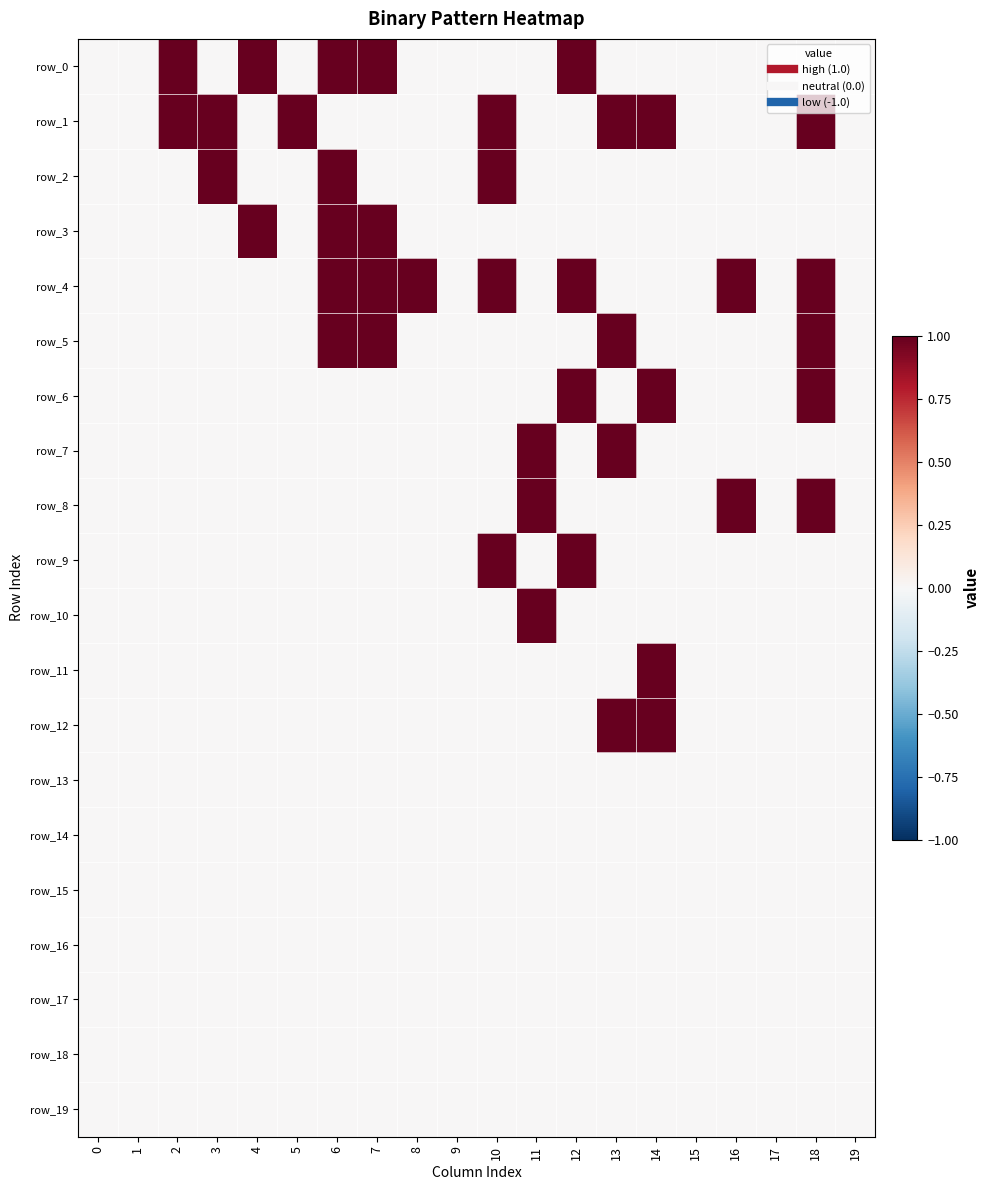

Reading left to right, what are all the values shown in this chart?

row_0: 0=0	1=0	2=1	3=0	4=1	5=0	6=1	7=1	8=0	9=0	10=0	11=0	12=1	13=0	14=0	15=0	16=0	17=0	18=0	19=0
row_1: 0=0	1=0	2=1	3=1	4=0	5=1	6=0	7=0	8=0	9=0	10=1	11=0	12=0	13=1	14=1	15=0	16=0	17=0	18=1	19=0
row_2: 0=0	1=0	2=0	3=1	4=0	5=0	6=1	7=0	8=0	9=0	10=1	11=0	12=0	13=0	14=0	15=0	16=0	17=0	18=0	19=0
row_3: 0=0	1=0	2=0	3=0	4=1	5=0	6=1	7=1	8=0	9=0	10=0	11=0	12=0	13=0	14=0	15=0	16=0	17=0	18=0	19=0
row_4: 0=0	1=0	2=0	3=0	4=0	5=0	6=1	7=1	8=1	9=0	10=1	11=0	12=1	13=0	14=0	15=0	16=1	17=0	18=1	19=0
row_5: 0=0	1=0	2=0	3=0	4=0	5=0	6=1	7=1	8=0	9=0	10=0	11=0	12=0	13=1	14=0	15=0	16=0	17=0	18=1	19=0
row_6: 0=0	1=0	2=0	3=0	4=0	5=0	6=0	7=0	8=0	9=0	10=0	11=0	12=1	13=0	14=1	15=0	16=0	17=0	18=1	19=0
row_7: 0=0	1=0	2=0	3=0	4=0	5=0	6=0	7=0	8=0	9=0	10=0	11=1	12=0	13=1	14=0	15=0	16=0	17=0	18=0	19=0
row_8: 0=0	1=0	2=0	3=0	4=0	5=0	6=0	7=0	8=0	9=0	10=0	11=1	12=0	13=0	14=0	15=0	16=1	17=0	18=1	19=0
row_9: 0=0	1=0	2=0	3=0	4=0	5=0	6=0	7=0	8=0	9=0	10=1	11=0	12=1	13=0	14=0	15=0	16=0	17=0	18=0	19=0
row_10: 0=0	1=0	2=0	3=0	4=0	5=0	6=0	7=0	8=0	9=0	10=0	11=1	12=0	13=0	14=0	15=0	16=0	17=0	18=0	19=0
row_11: 0=0	1=0	2=0	3=0	4=0	5=0	6=0	7=0	8=0	9=0	10=0	11=0	12=0	13=0	14=1	15=0	16=0	17=0	18=0	19=0
row_12: 0=0	1=0	2=0	3=0	4=0	5=0	6=0	7=0	8=0	9=0	10=0	11=0	12=0	13=1	14=1	15=0	16=0	17=0	18=0	19=0
row_13: 0=0	1=0	2=0	3=0	4=0	5=0	6=0	7=0	8=0	9=0	10=0	11=0	12=0	13=0	14=0	15=0	16=0	17=0	18=0	19=0
row_14: 0=0	1=0	2=0	3=0	4=0	5=0	6=0	7=0	8=0	9=0	10=0	11=0	12=0	13=0	14=0	15=0	16=0	17=0	18=0	19=0
row_15: 0=0	1=0	2=0	3=0	4=0	5=0	6=0	7=0	8=0	9=0	10=0	11=0	12=0	13=0	14=0	15=0	16=0	17=0	18=0	19=0
row_16: 0=0	1=0	2=0	3=0	4=0	5=0	6=0	7=0	8=0	9=0	10=0	11=0	12=0	13=0	14=0	15=0	16=0	17=0	18=0	19=0
row_17: 0=0	1=0	2=0	3=0	4=0	5=0	6=0	7=0	8=0	9=0	10=0	11=0	12=0	13=0	14=0	15=0	16=0	17=0	18=0	19=0
row_18: 0=0	1=0	2=0	3=0	4=0	5=0	6=0	7=0	8=0	9=0	10=0	11=0	12=0	13=0	14=0	15=0	16=0	17=0	18=0	19=0
row_19: 0=0	1=0	2=0	3=0	4=0	5=0	6=0	7=0	8=0	9=0	10=0	11=0	12=0	13=0	14=0	15=0	16=0	17=0	18=0	19=0